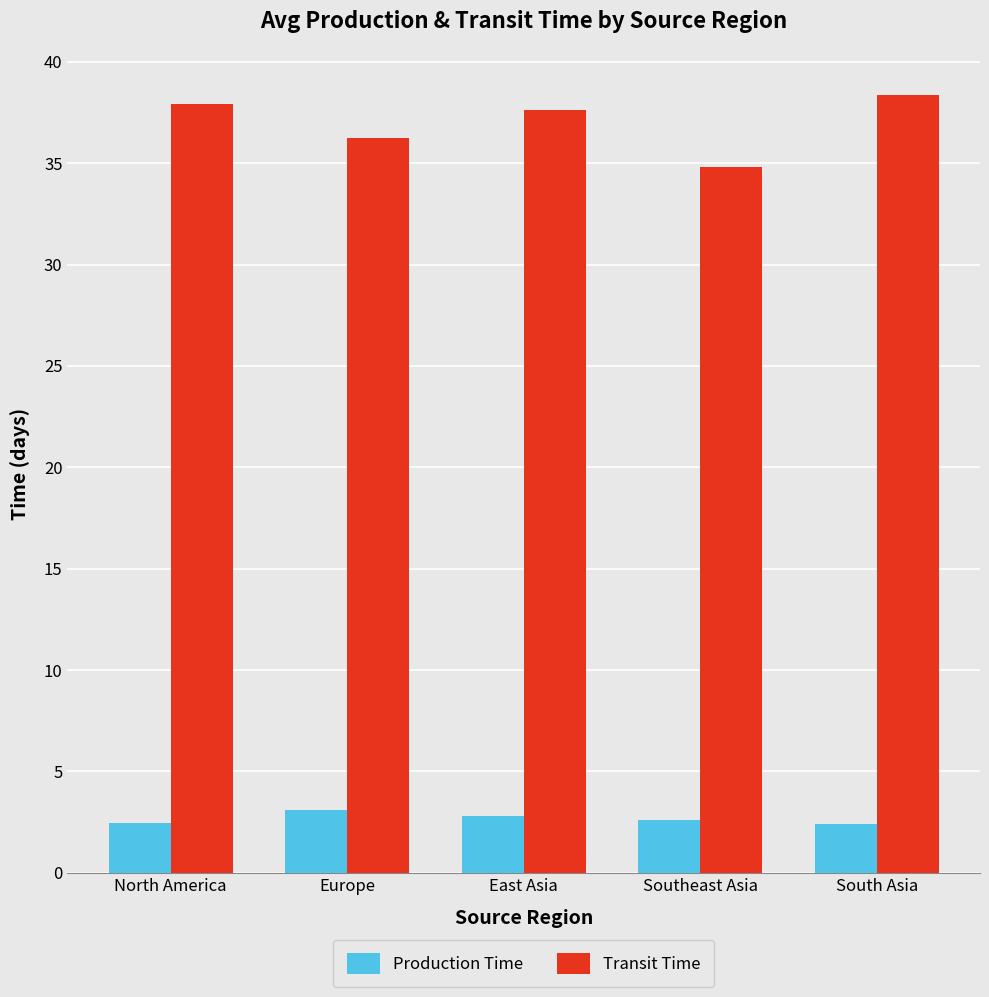

What is the difference between the maximum and second lowest values in the Transit Time series?

2.1